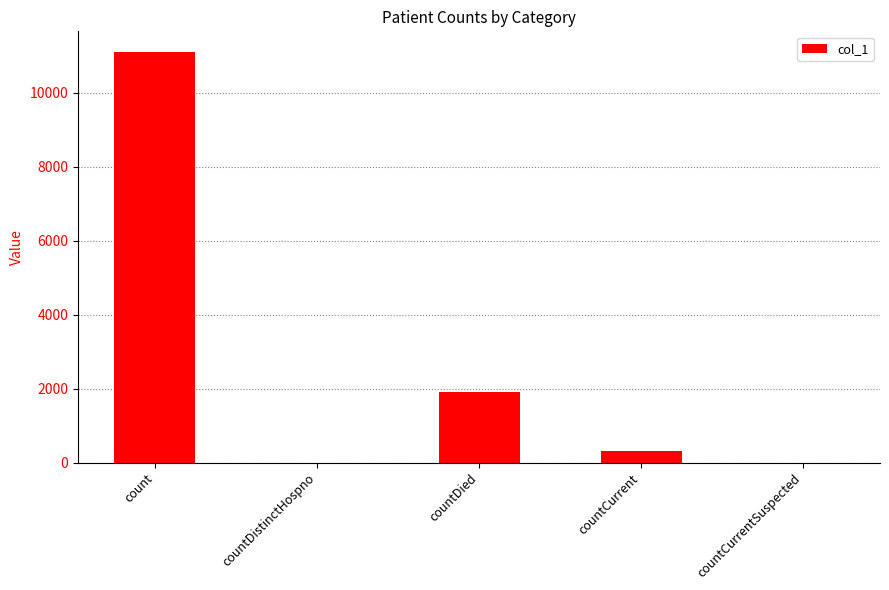

Are the bars horizontal?

No